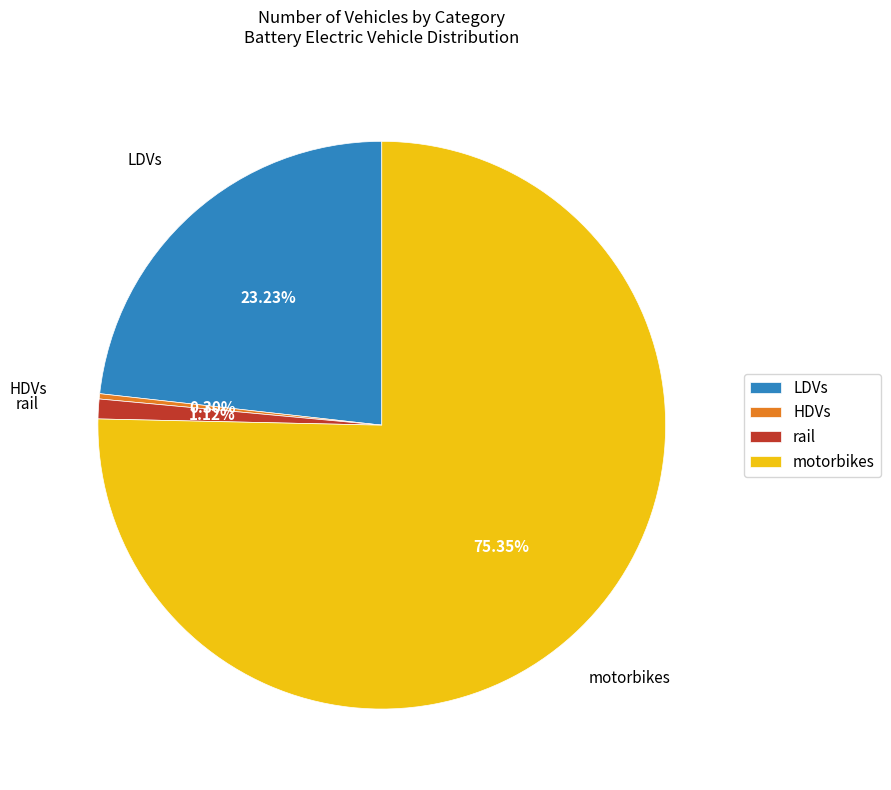

Which slice is the largest?

motorbikes